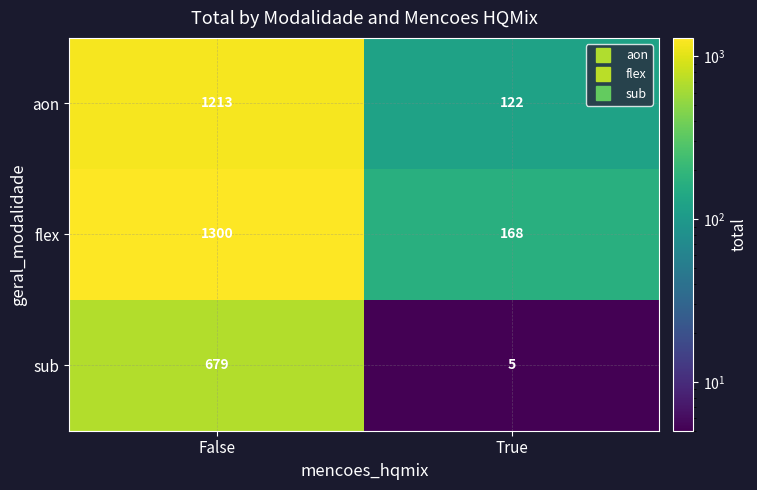

What is the average value of the aon series?

668